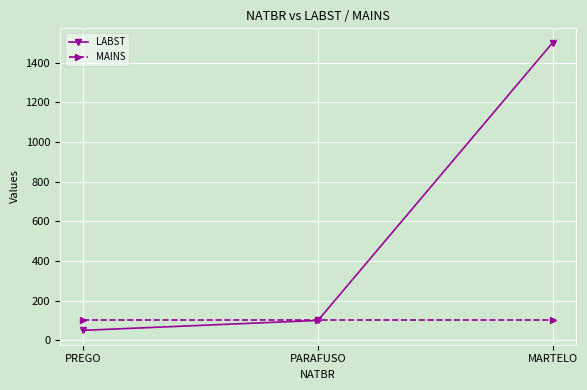

Reading right to left, list all the values displayed in this chart.

LABST: MARTELO=1500	PARAFUSO=100	PREGO=50
MAINS: MARTELO=100	PARAFUSO=100	PREGO=100